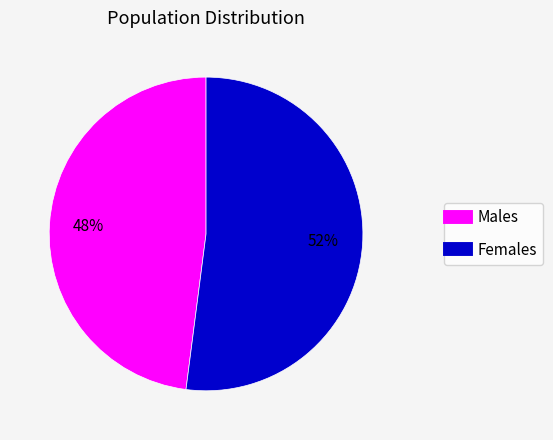

Does any single category account for the majority?

Yes